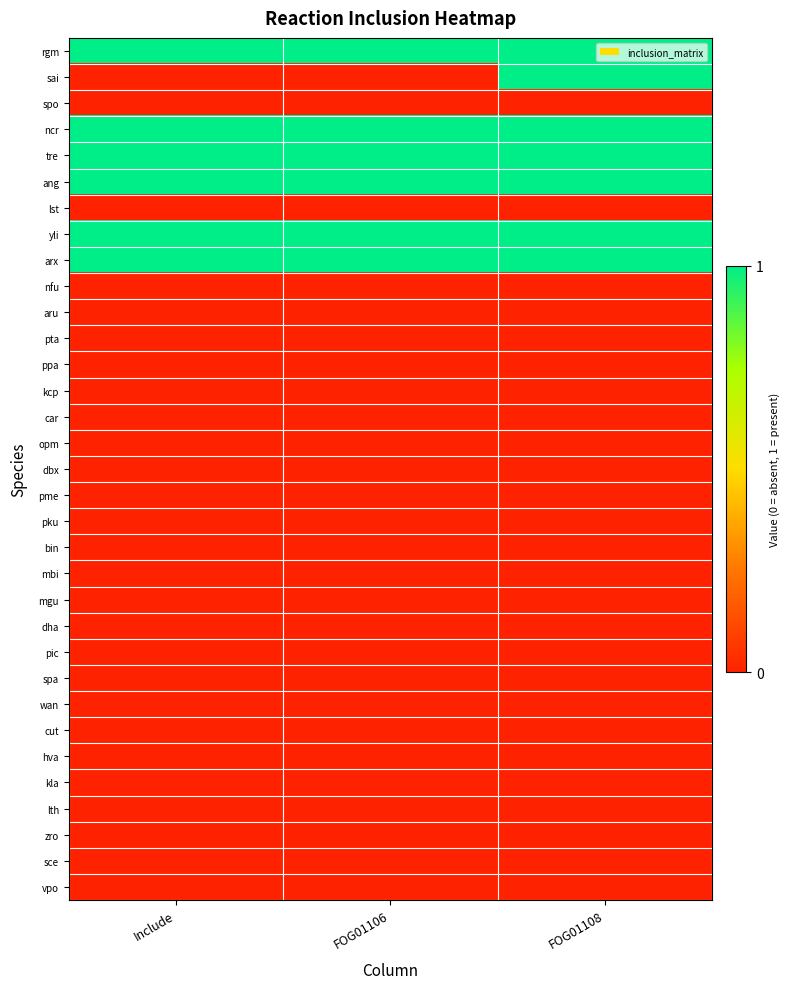

Rank the series at FOG01106 from highest to lowest value.

rgm, ncr, tre, ang, yli, arx, sai, spo, lst, nfu, aru, pta, ppa, kcp, car, opm, dbx, pme, pku, bin, mbi, mgu, dha, pic, spa, wan, cut, hva, kla, lth, zro, sce, vpo